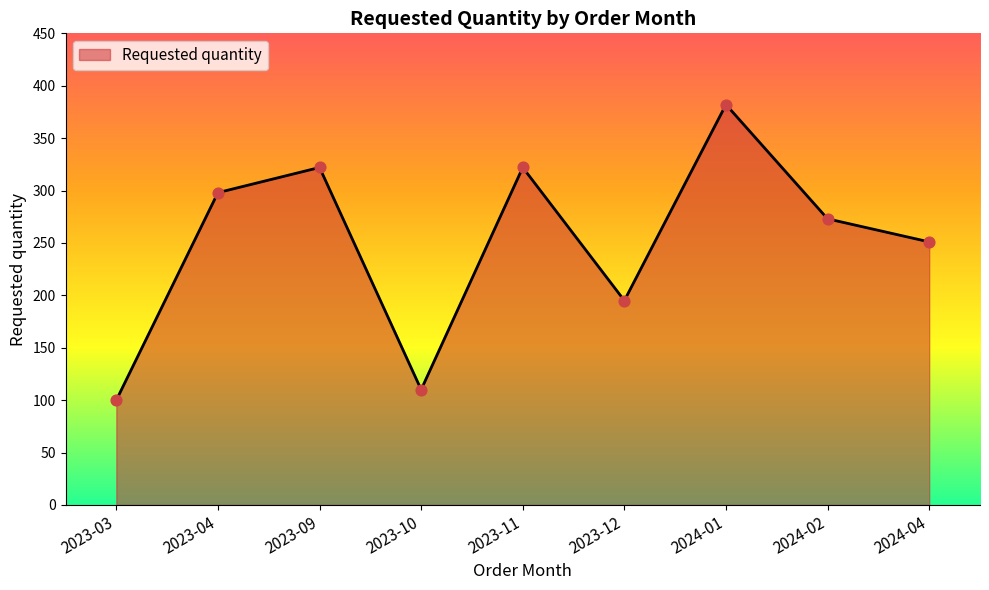

What is the change in value from 2023-09 to 2024-04?

-71